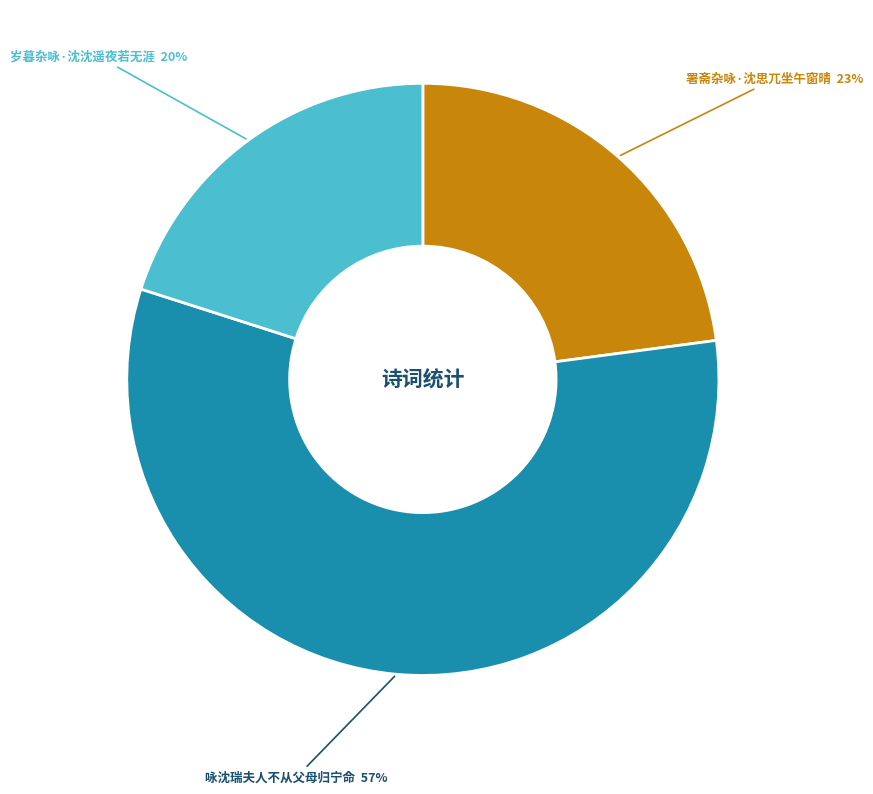

Between 署斋杂咏·沈思兀坐午窗晴 and 岁暮杂咏·沈沈遥夜若无涯, which is larger?

署斋杂咏·沈思兀坐午窗晴